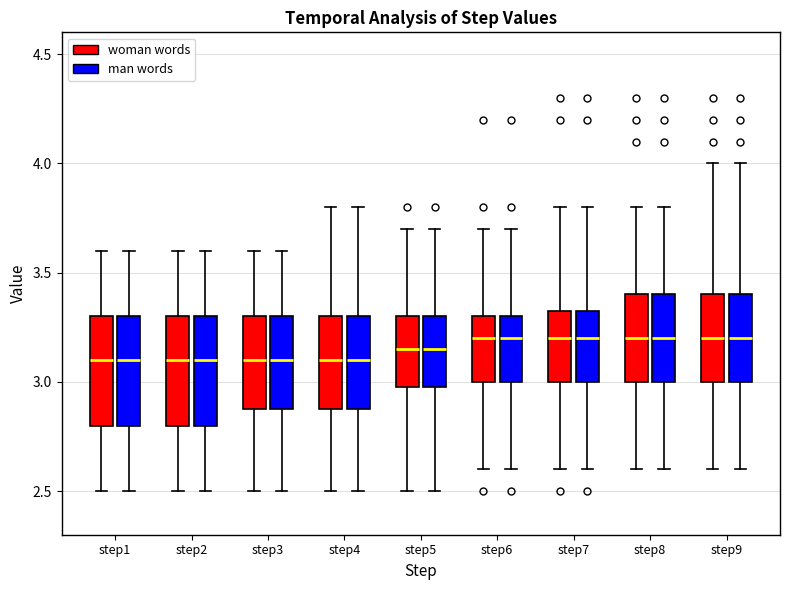

Reading left to right, read every box against the y-axis: the position of its median line, the range the box covers, and the ends of its whiskers. The values are not printed on the chart, so give them approximately, as read against the axis.

step1 (woman words): median 3.10, box 2.80 to 3.30, whiskers 2.50 to 3.60
step1 (man words): median 3.10, box 2.80 to 3.30, whiskers 2.50 to 3.60
step2 (woman words): median 3.10, box 2.80 to 3.30, whiskers 2.50 to 3.60
step2 (man words): median 3.10, box 2.80 to 3.30, whiskers 2.50 to 3.60
step3 (woman words): median 3.10, box 2.90 to 3.30, whiskers 2.50 to 3.60
step3 (man words): median 3.10, box 2.90 to 3.30, whiskers 2.50 to 3.60
step4 (woman words): median 3.10, box 2.90 to 3.30, whiskers 2.50 to 3.80
step4 (man words): median 3.10, box 2.90 to 3.30, whiskers 2.50 to 3.80
step5 (woman words): median 3.15, box 3.00 to 3.30, whiskers 2.50 to 3.70
step5 (man words): median 3.15, box 3.00 to 3.30, whiskers 2.50 to 3.70
step6 (woman words): median 3.20, box 3.00 to 3.30, whiskers 2.60 to 3.70
step6 (man words): median 3.20, box 3.00 to 3.30, whiskers 2.60 to 3.70
step7 (woman words): median 3.20, box 3.00 to 3.35, whiskers 2.60 to 3.80
step7 (man words): median 3.20, box 3.00 to 3.35, whiskers 2.60 to 3.80
step8 (woman words): median 3.20, box 3.00 to 3.40, whiskers 2.60 to 3.80
step8 (man words): median 3.20, box 3.00 to 3.40, whiskers 2.60 to 3.80
step9 (woman words): median 3.20, box 3.00 to 3.40, whiskers 2.60 to 4.00
step9 (man words): median 3.20, box 3.00 to 3.40, whiskers 2.60 to 4.00